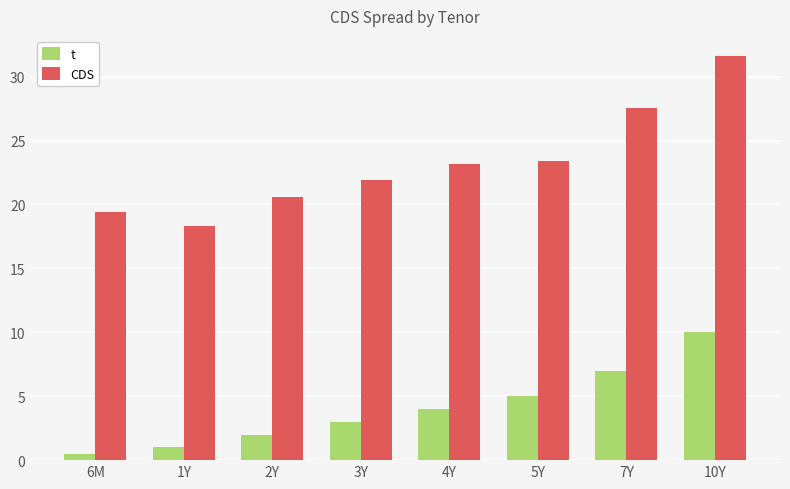

The value of CDS at 2Y is 11.2. True or false?

False